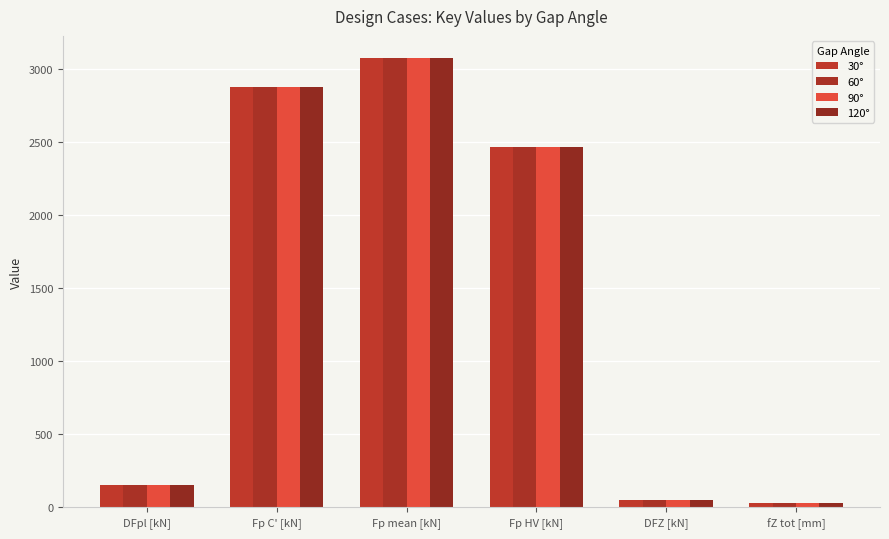

What is the difference between the maximum and minimum values in the 30° series?

3041.5